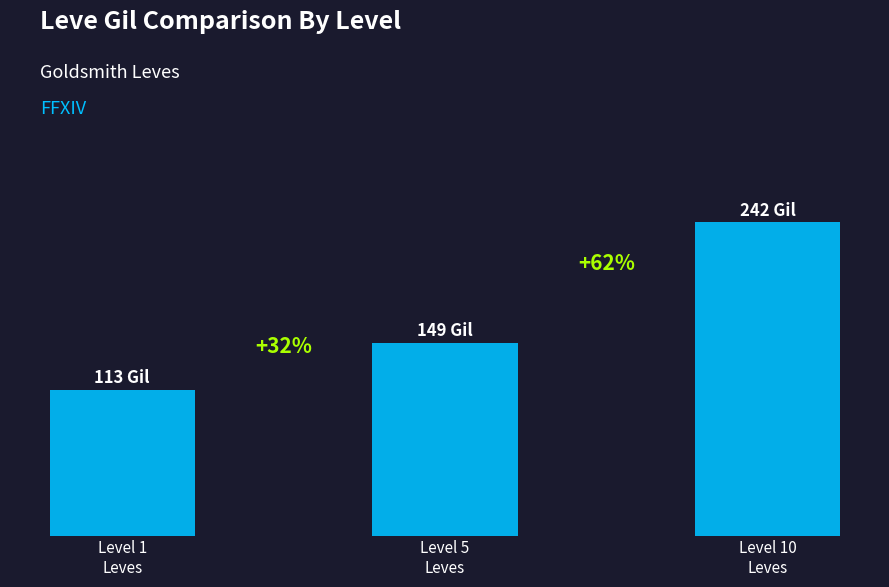

Are the bars horizontal?

No